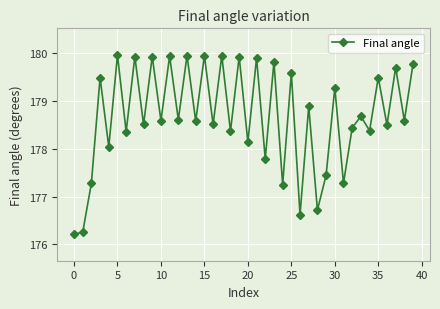

True or false: there are more than 2 points higher than both neighbors.

True